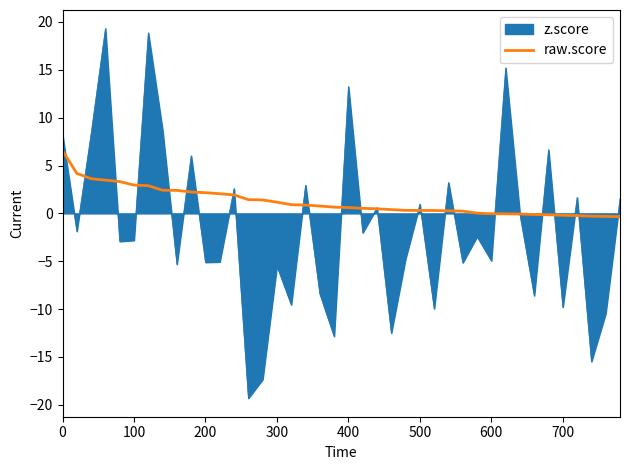

What is the highest value of the z.score series?

19.3